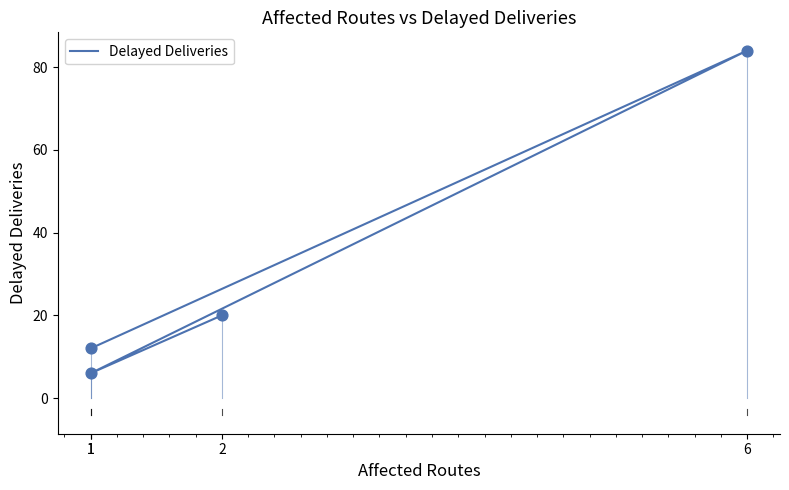

What is the ratio of the value at 1 to the value at 2?

0.6